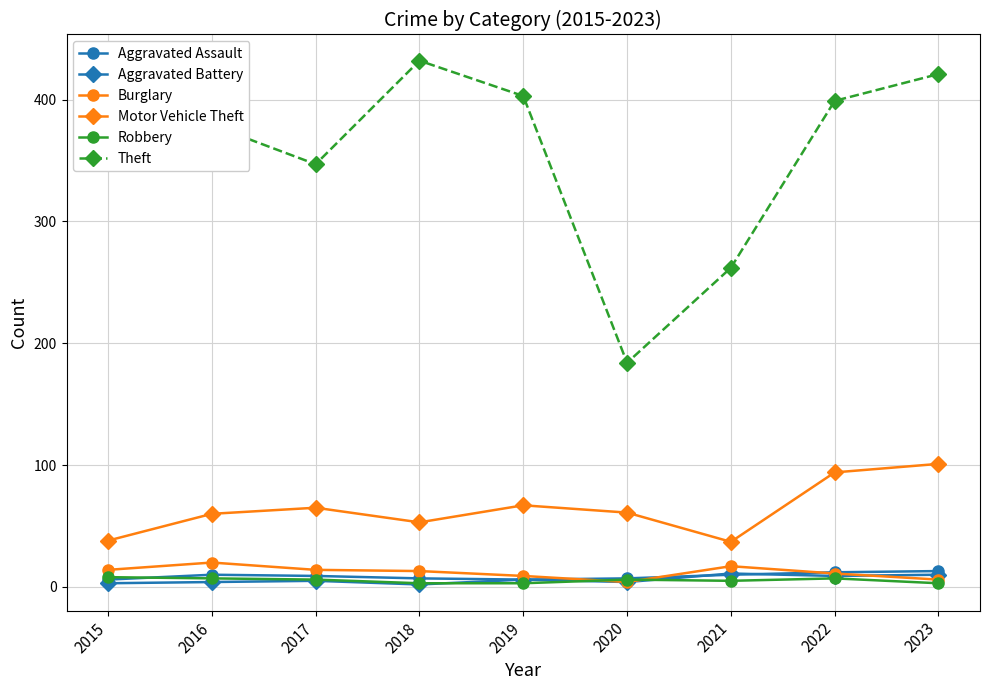

What is the maximum value shown in the chart?

432